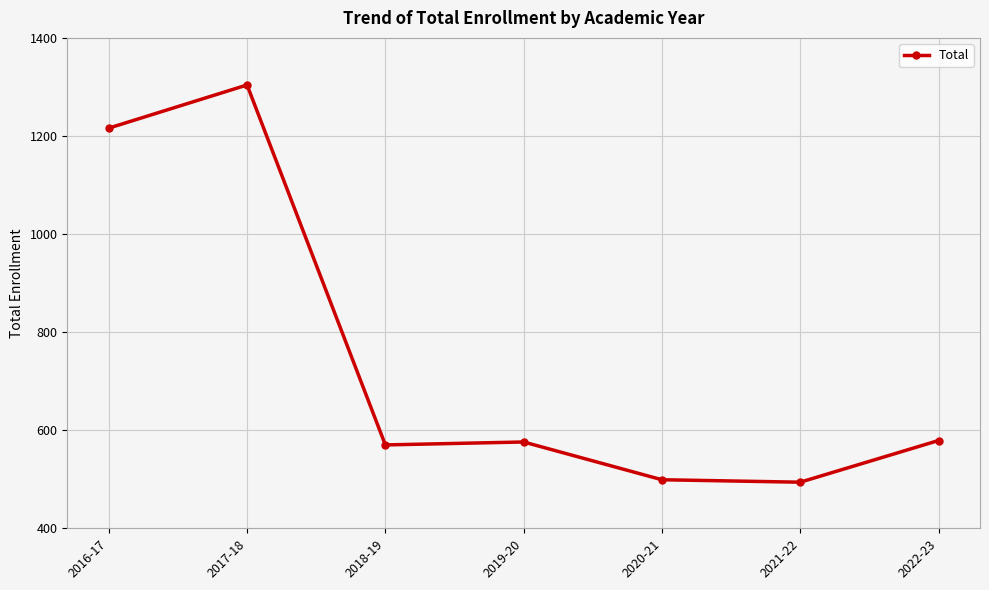

True or false: the data has more than 0 interior local peaks.

True